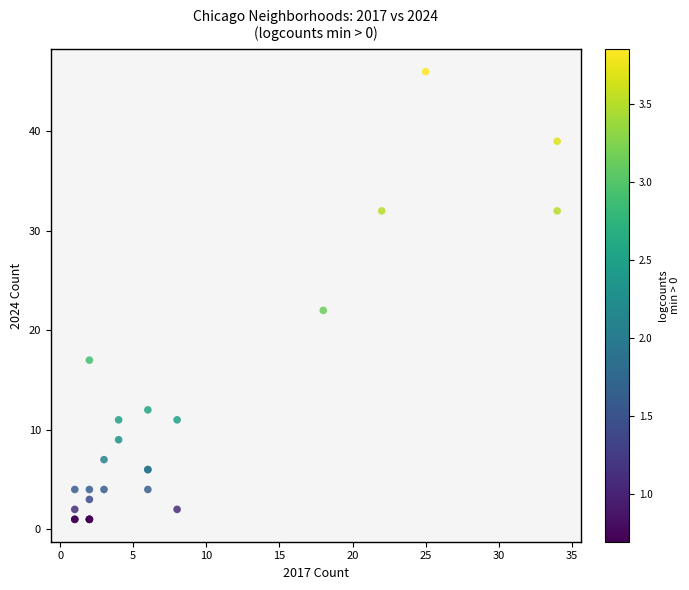

What Y value in the scatter plot is closest to 23?

22